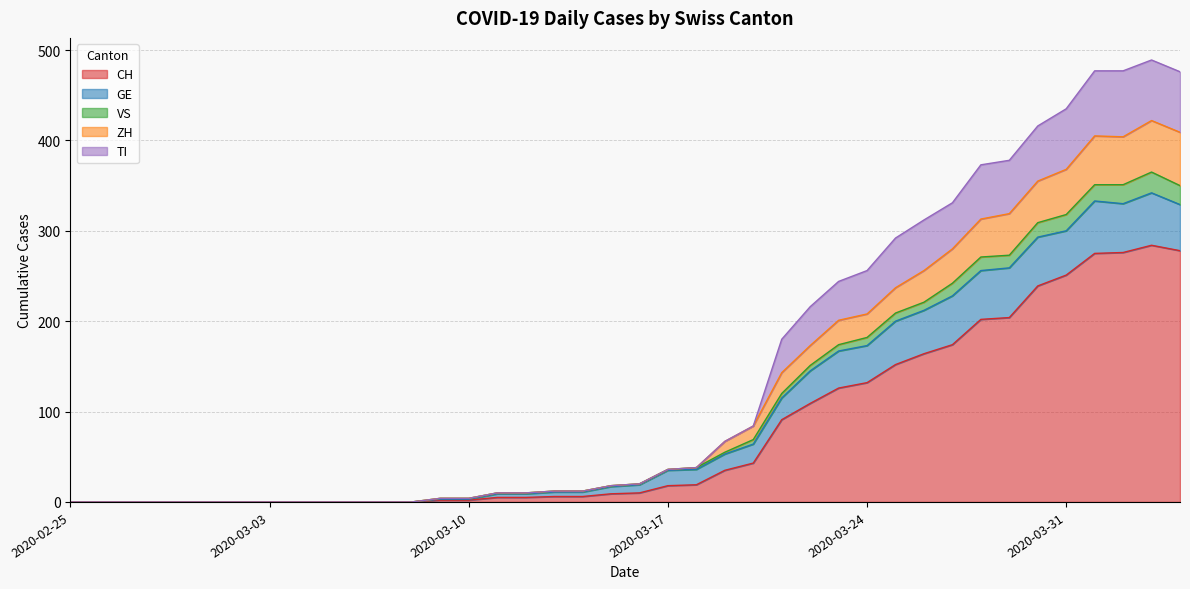

Rank the categories by VS value from highest to lowest.

2020-04-03, 2020-04-04, 2020-04-01, 2020-04-02, 2020-03-31, 2020-03-30, 2020-03-29, 2020-03-28, 2020-03-27, 2020-03-26, 2020-03-25, 2020-03-24, 2020-03-23, 2020-03-22, 2020-03-21, 2020-03-20, 2020-03-19, 2020-03-18, 2020-03-17, 2020-03-16, 2020-03-15, 2020-03-13, 2020-03-14, 2020-03-11, 2020-03-12, 2020-03-09, 2020-03-10, 2020-02-25, 2020-02-26, 2020-02-27, 2020-02-28, 2020-02-29, 2020-03-01, 2020-03-02, 2020-03-03, 2020-03-04, 2020-03-05, 2020-03-06, 2020-03-07, 2020-03-08